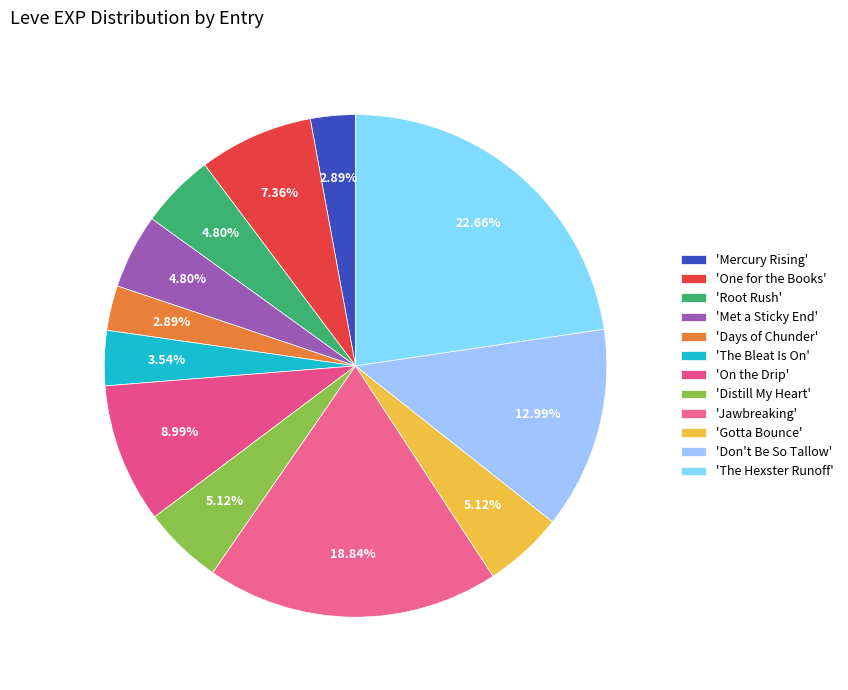

Count the number of slices in the pie.

12